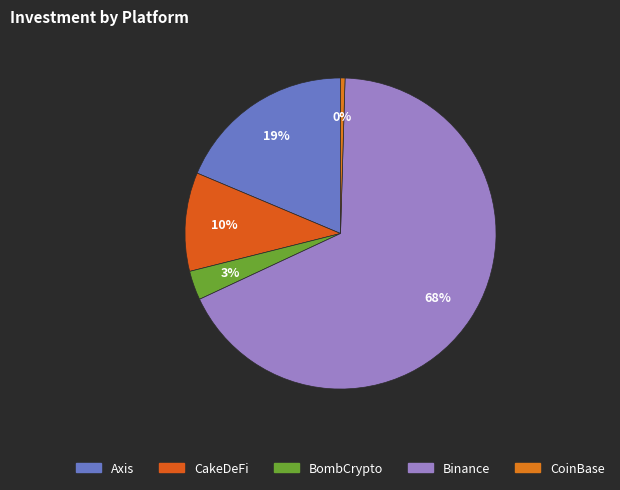

How many slices are in this pie chart?

5